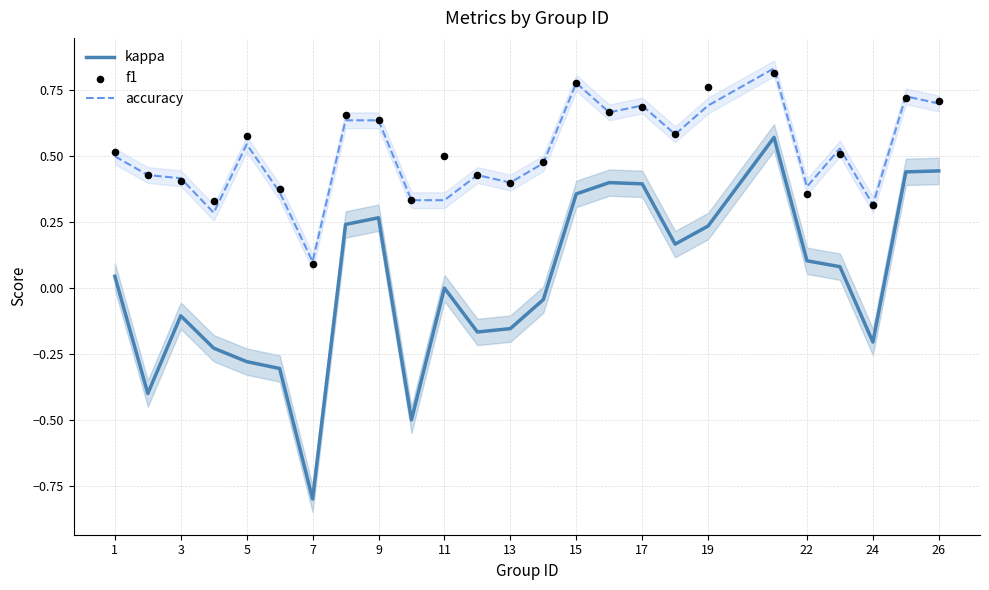

Which series reaches the minimum Y coordinate?

kappa